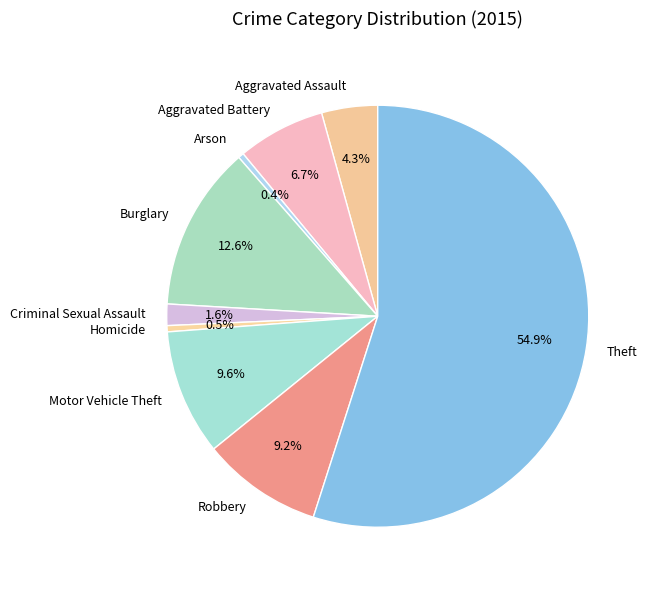

To the nearest percent, what is the difference between the Aggravated Assault and Theft slice percentages?

51%